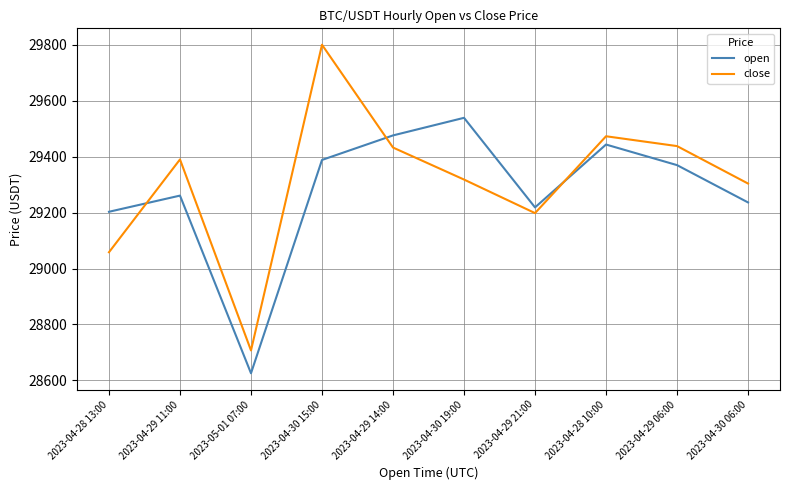

How many distinct data groups are displayed?

2